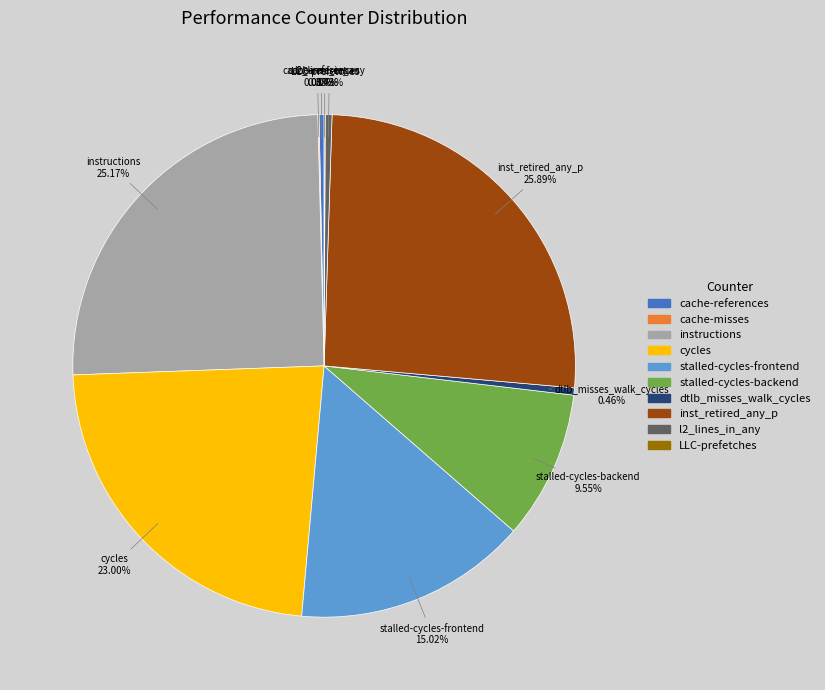

Combined, do inst_retired_any_p and stalled-cycles-frontend account for over 50%?

No